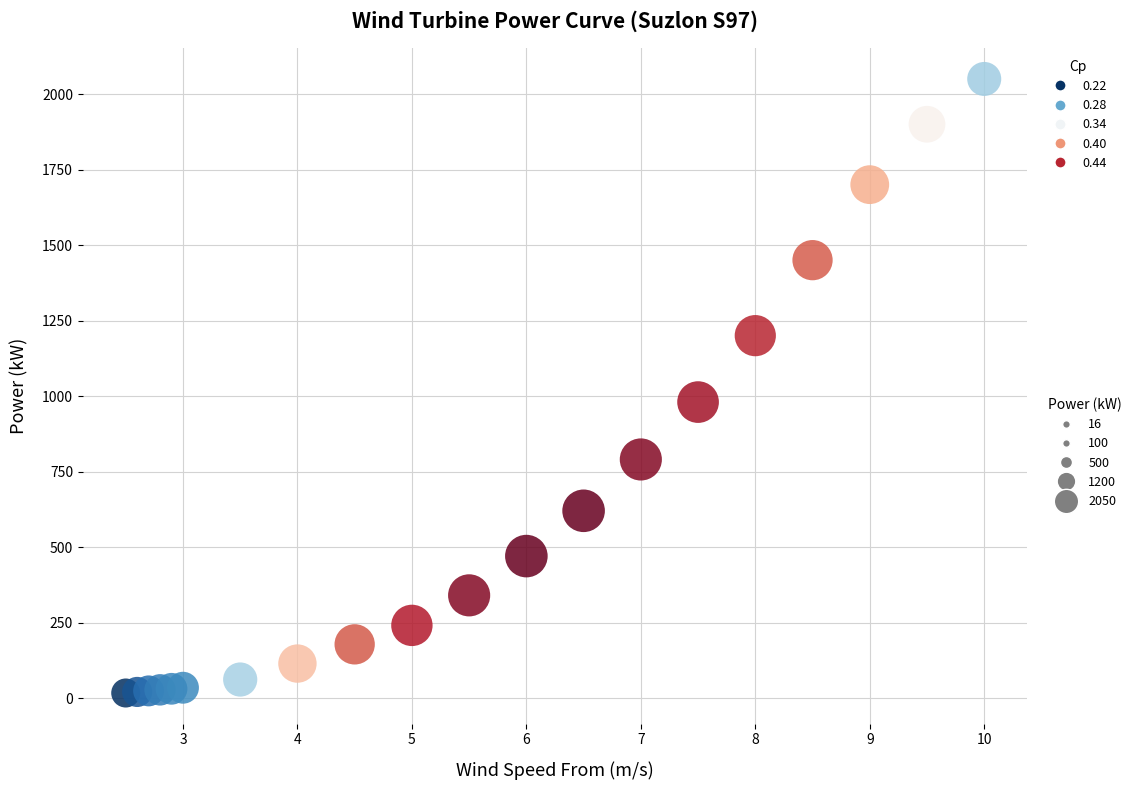

What Y value in the scatter plot is closest to 1033?

980.0